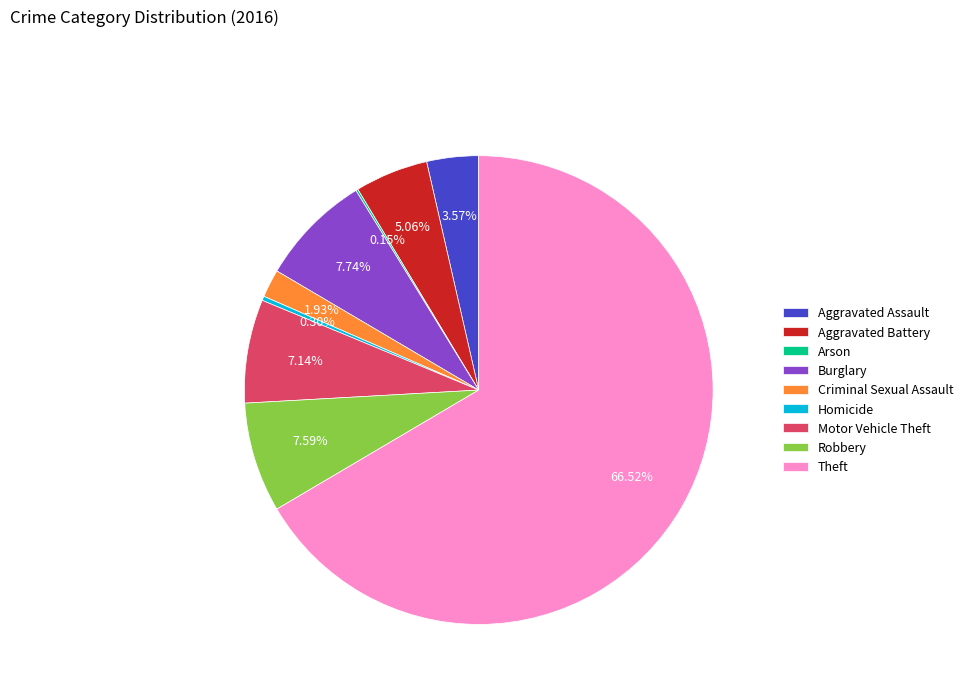

Which has a higher value, Burglary or Aggravated Assault?

Burglary